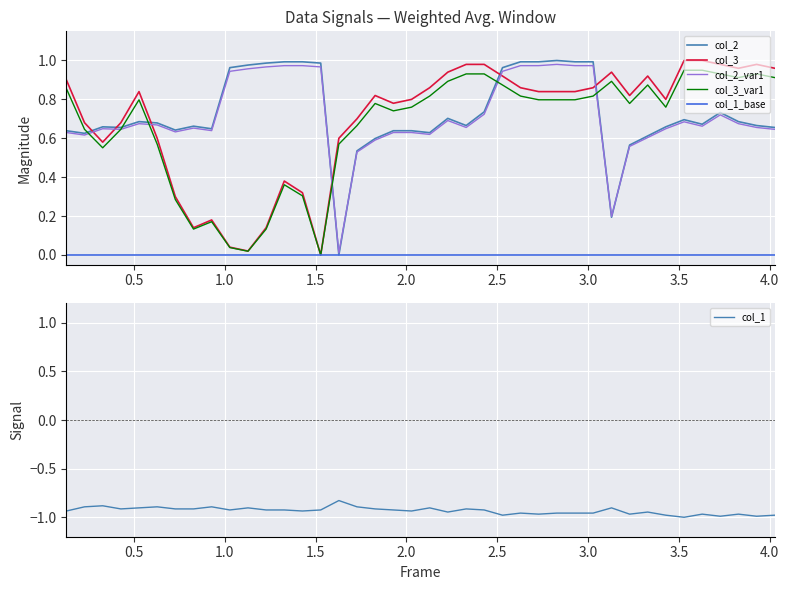

Which series has the largest total across all categories?

col_2